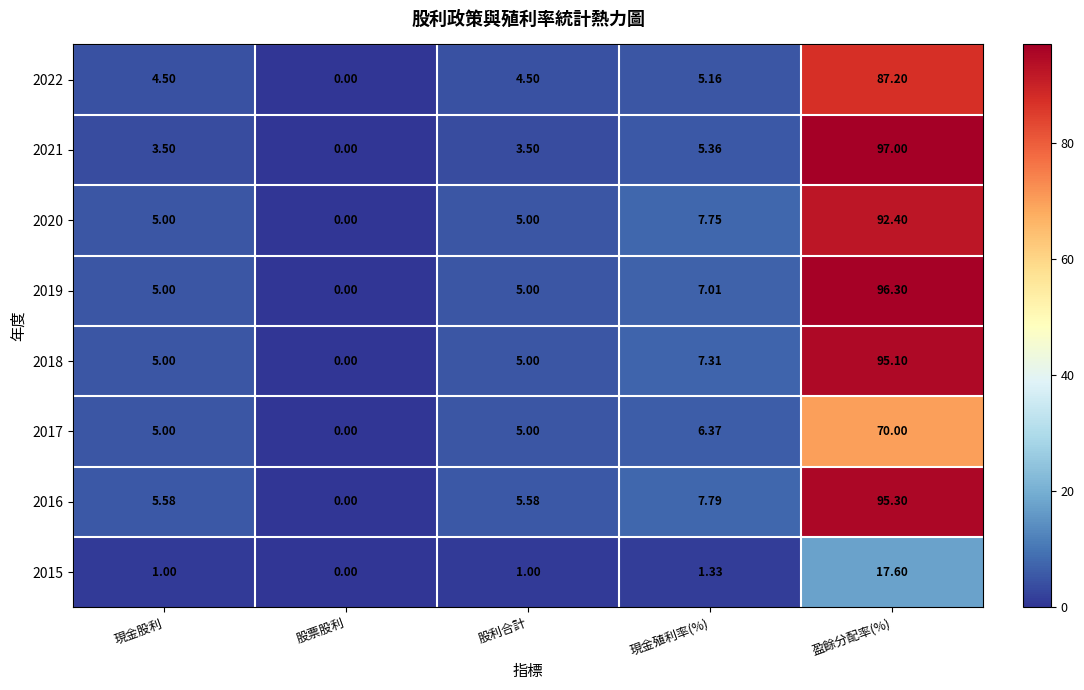

At which category does the chart reach its peak across all series?

盈餘分配率(%)